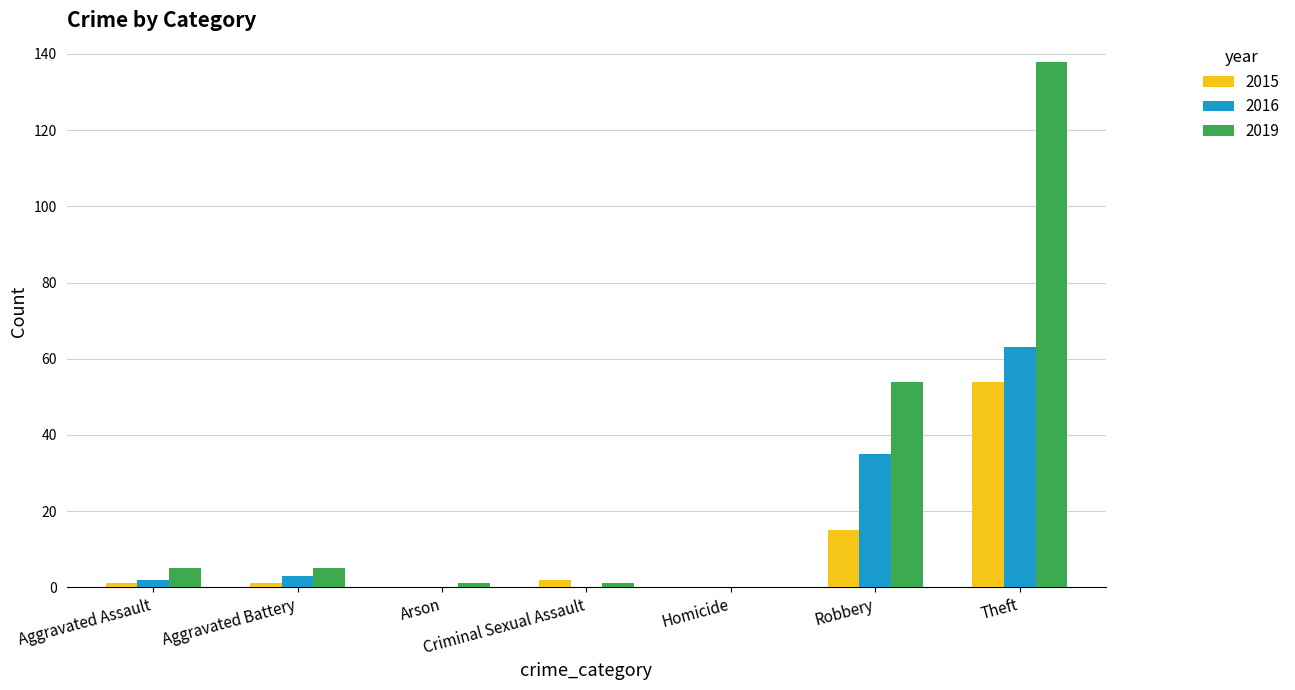

Which series has the largest total across all categories?

2019